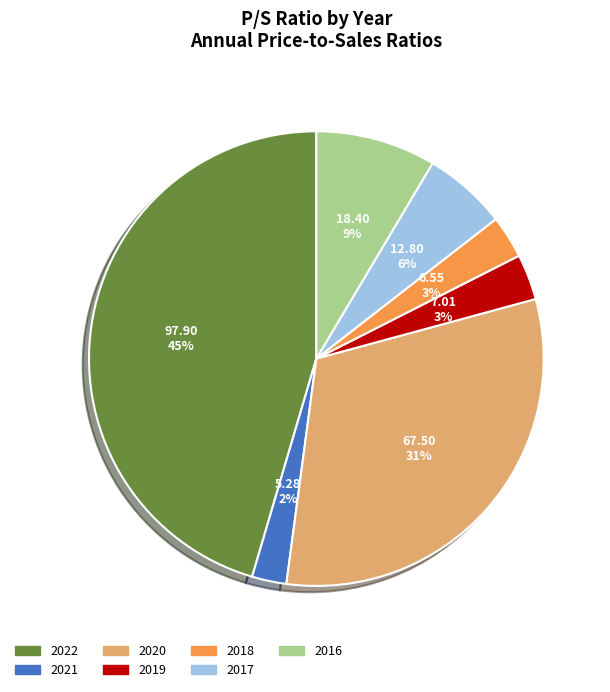

Between 2021 and 2022, which is larger?

2022